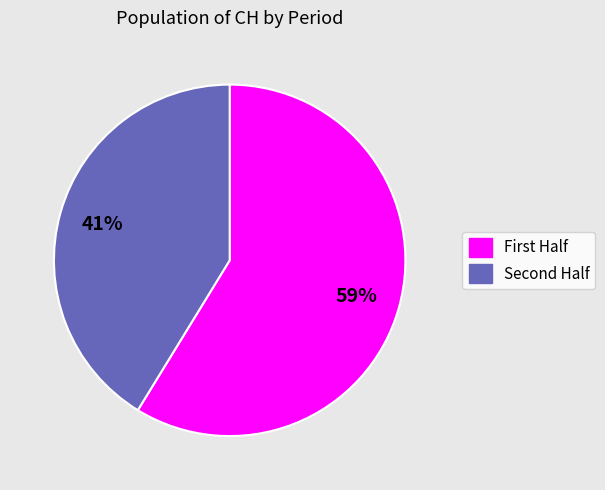

Is there a majority slice in this chart?

Yes